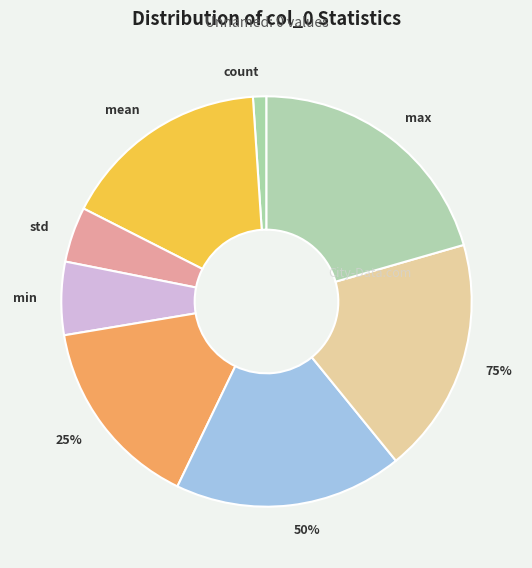

Do max and 25% together represent more than half of the pie?

No